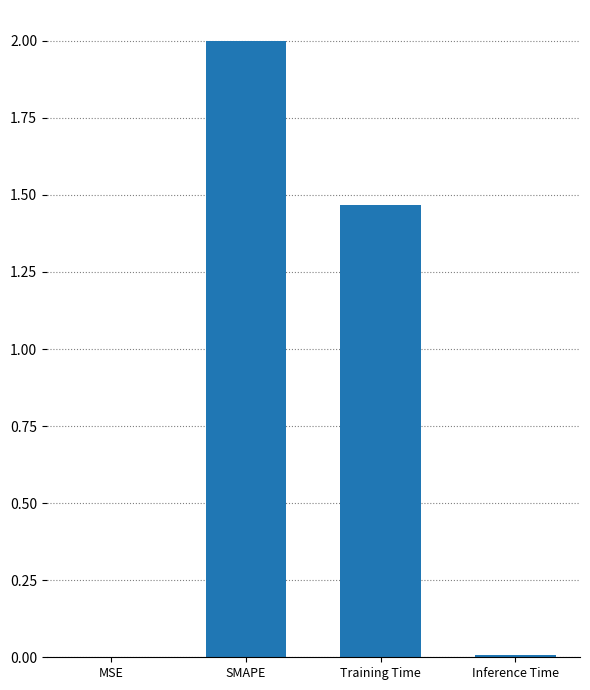

Where is the data nearest to the value 1?

Training Time